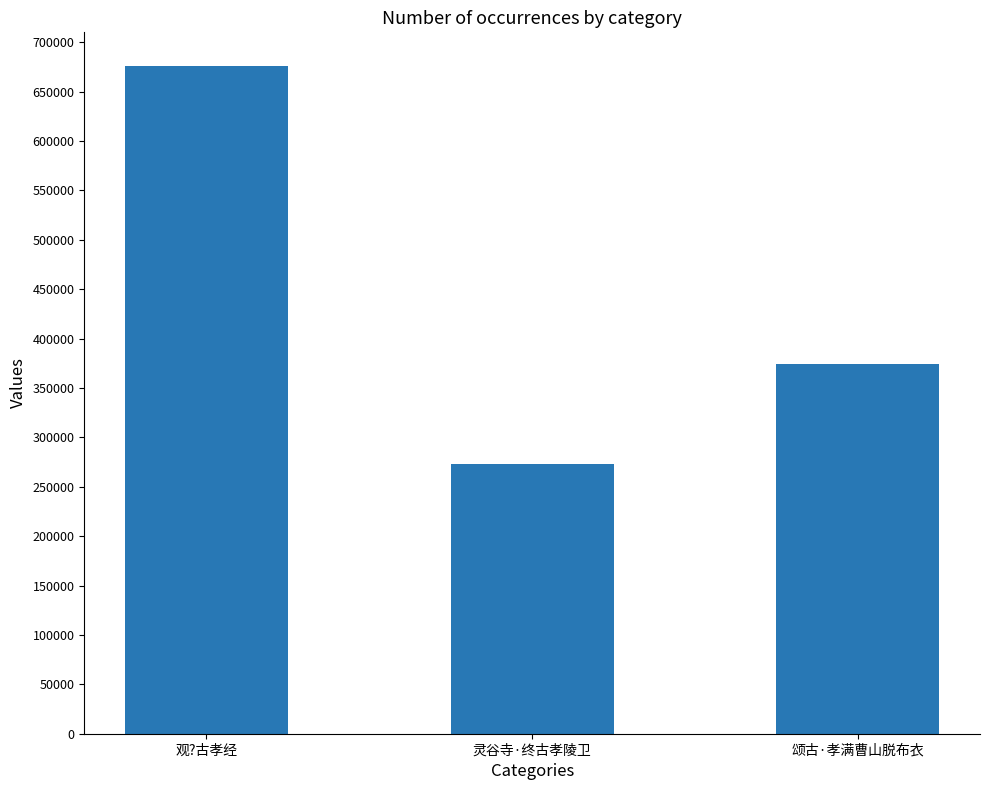

Is it true that the value at 观?古孝经 is 676107?

True